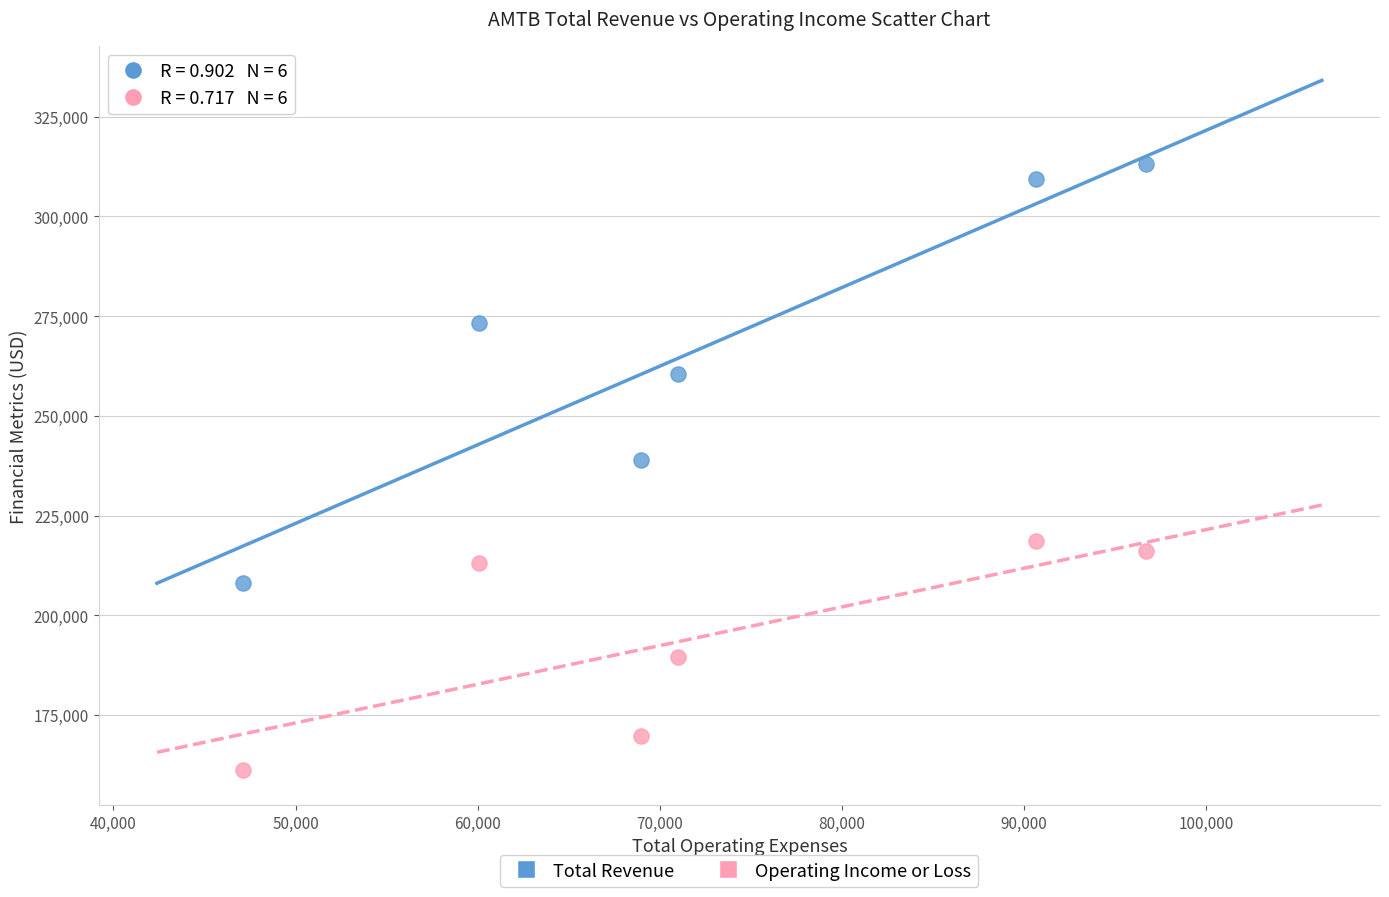

What is the X range (max minus min) for the scatter plot?

49600